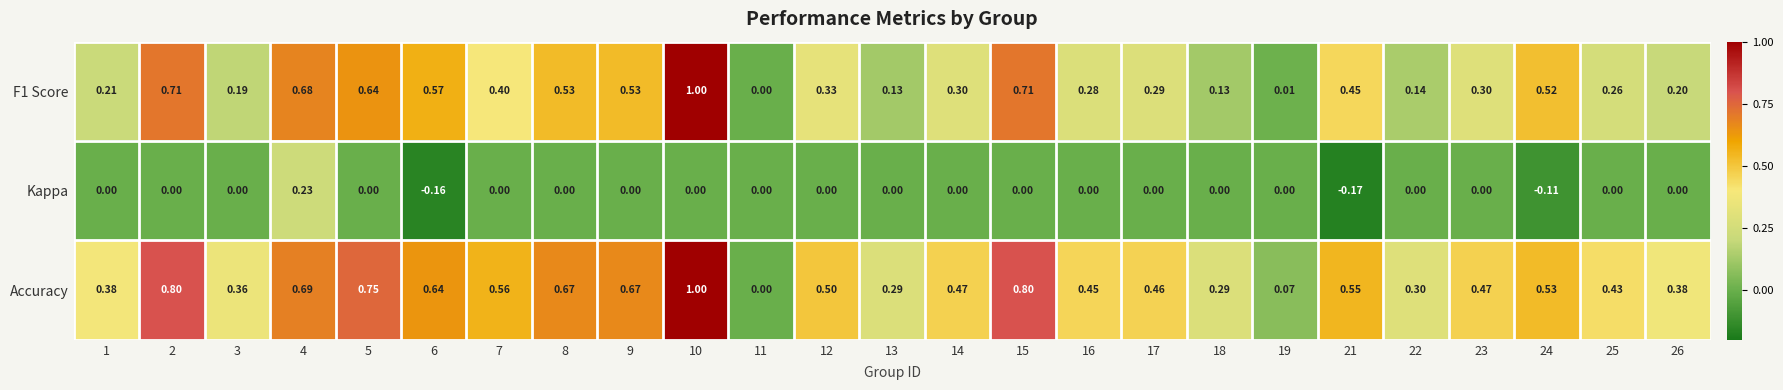

At which category is the sum across all series the highest?

10